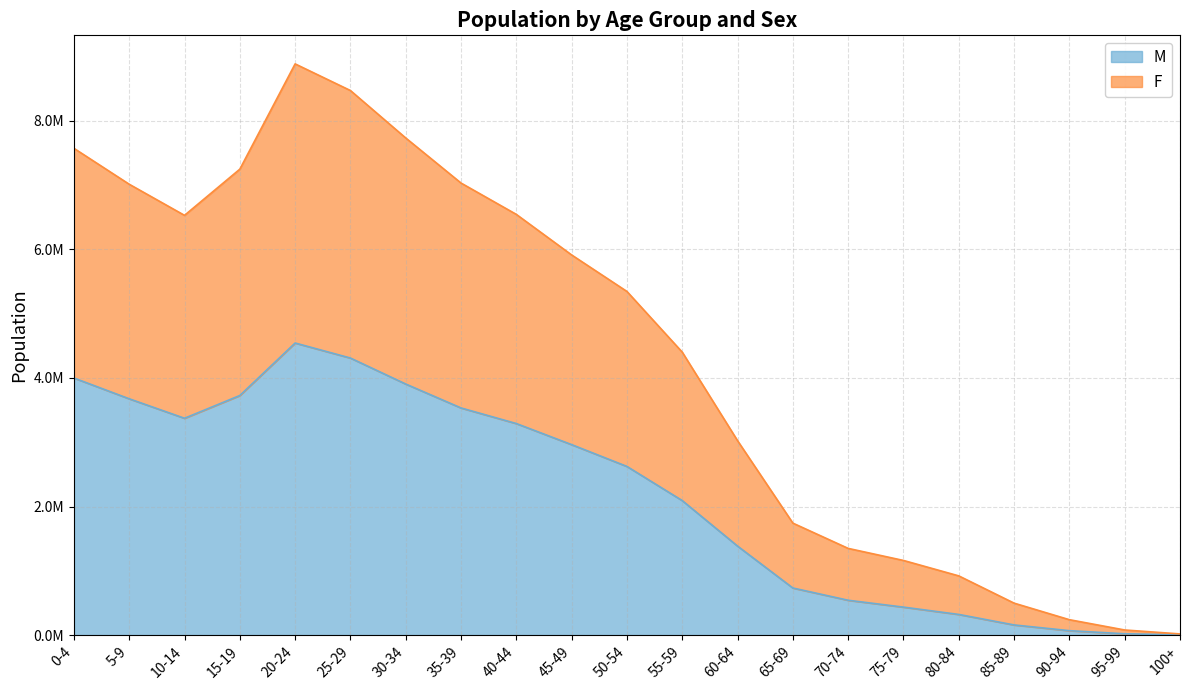

How many lines are shown in the chart?

2